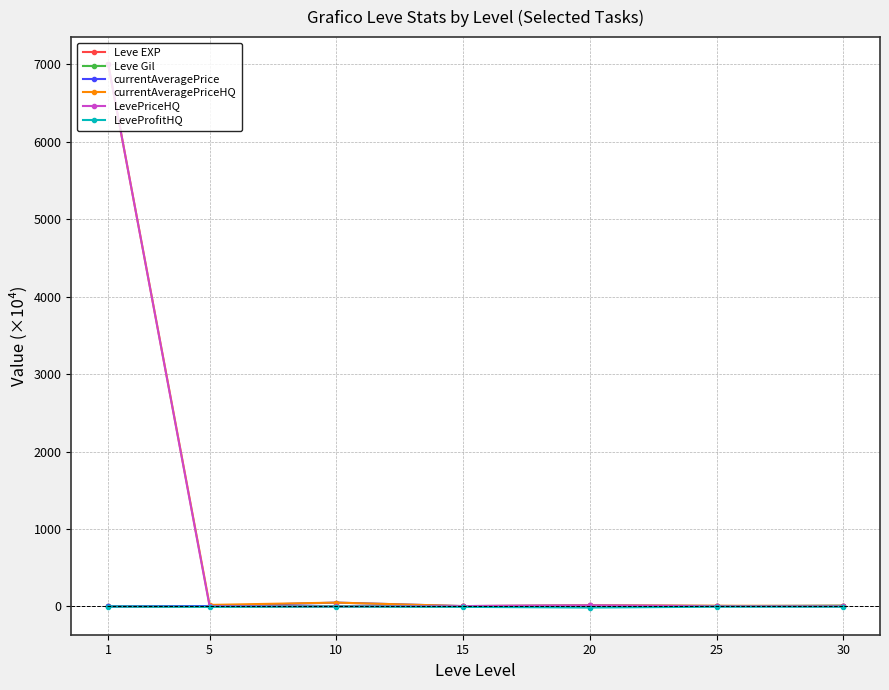

At how many categories does at least one series exceed 3622?

1